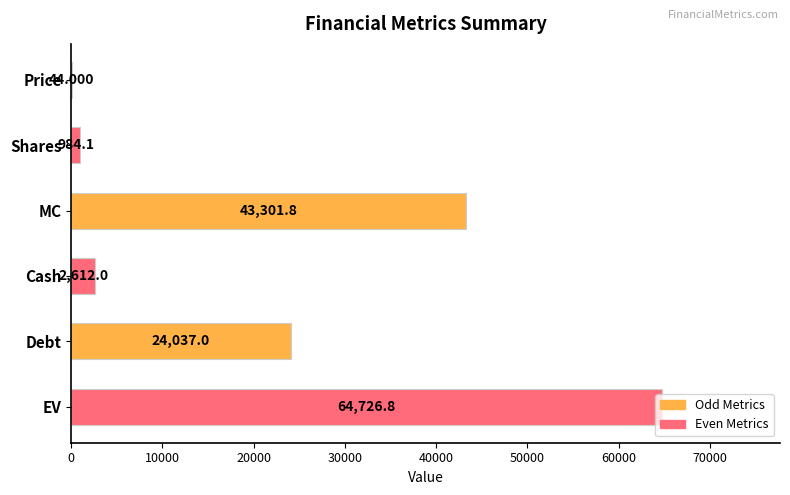

Where is the data nearest to the value 32385?

Debt